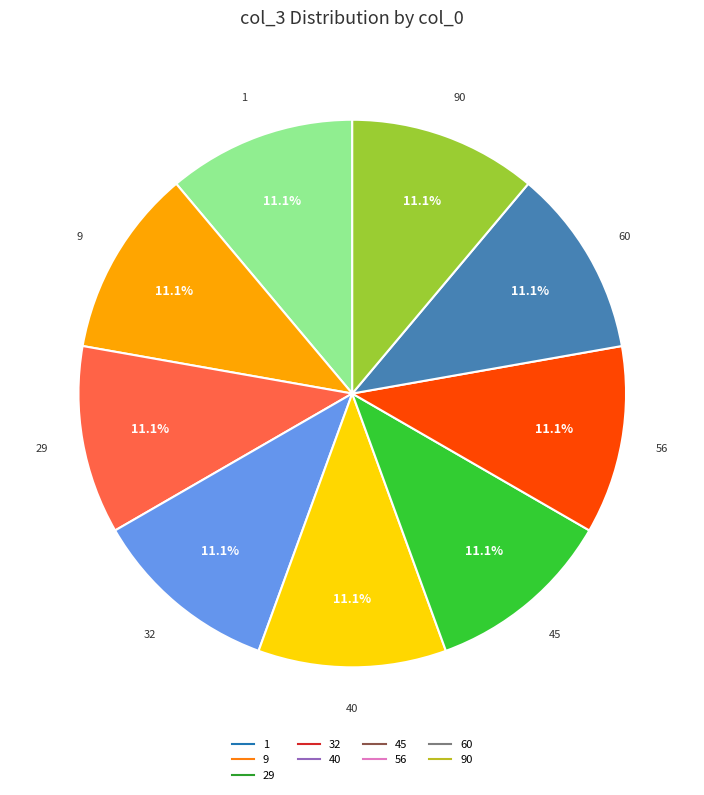

How many segments does this pie chart have?

9